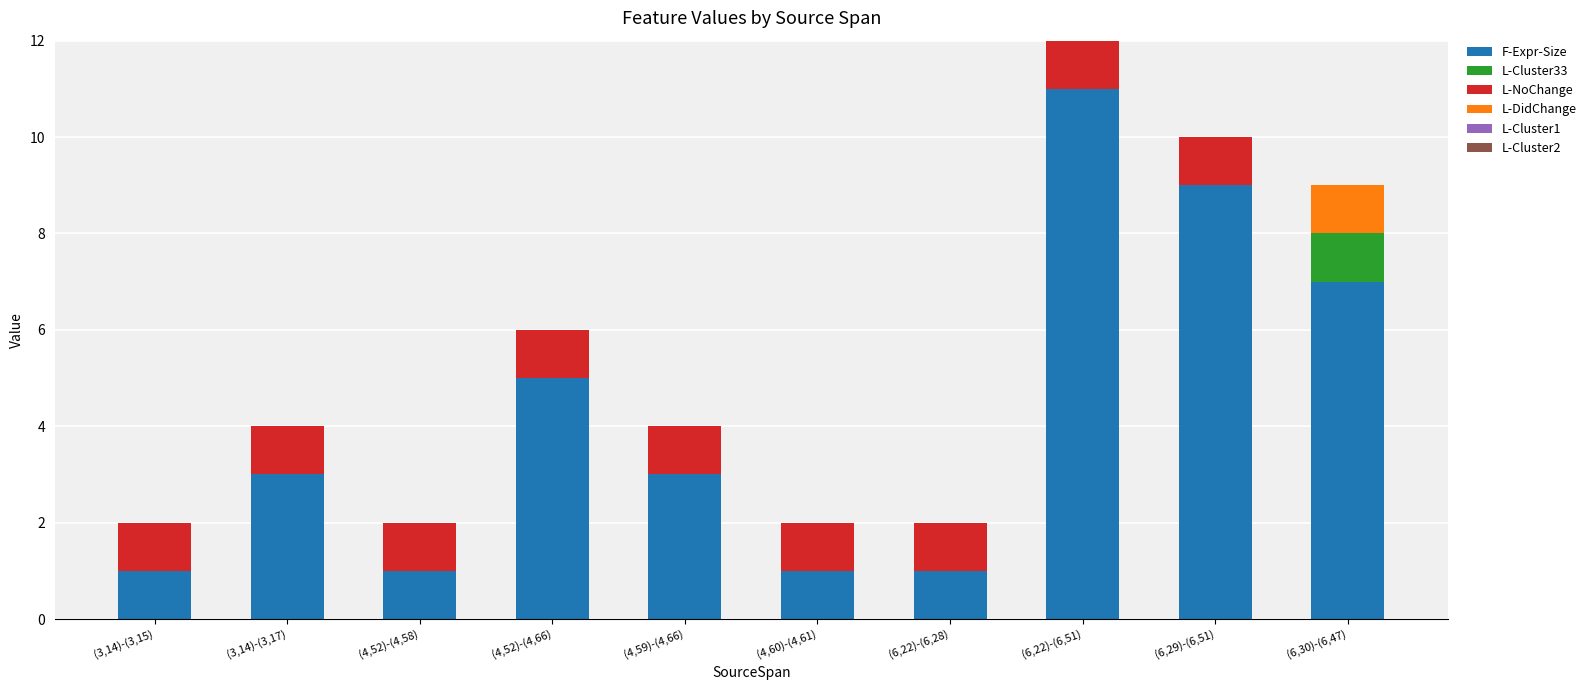

At which label does F-Expr-Size reach its peak?

(6,22)-(6,51)